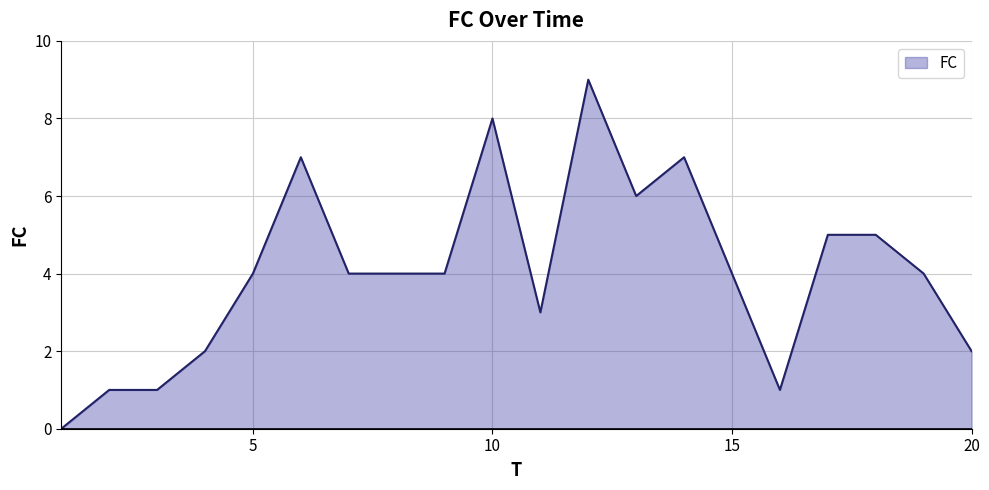

What is the difference between the maximum and minimum values?

9